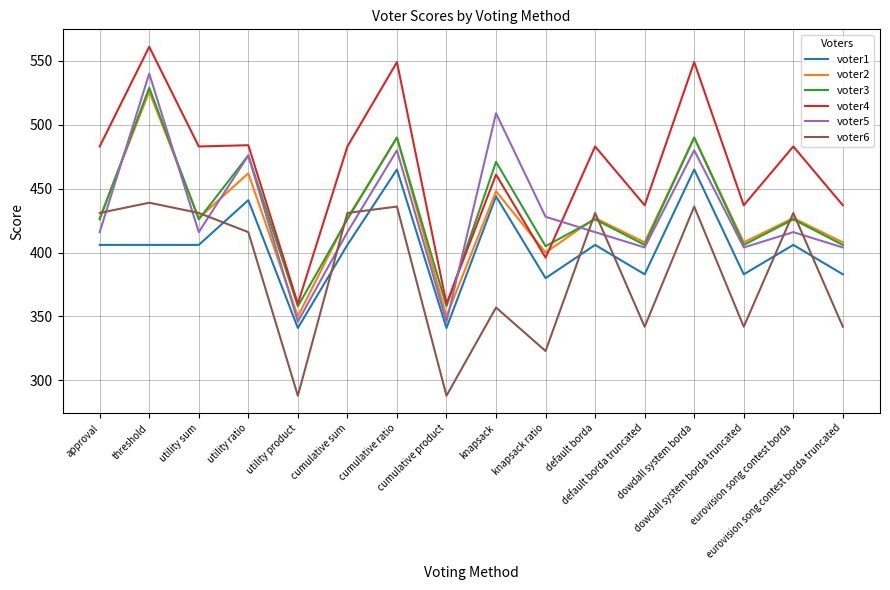

What is the maximum value shown in the chart?

561